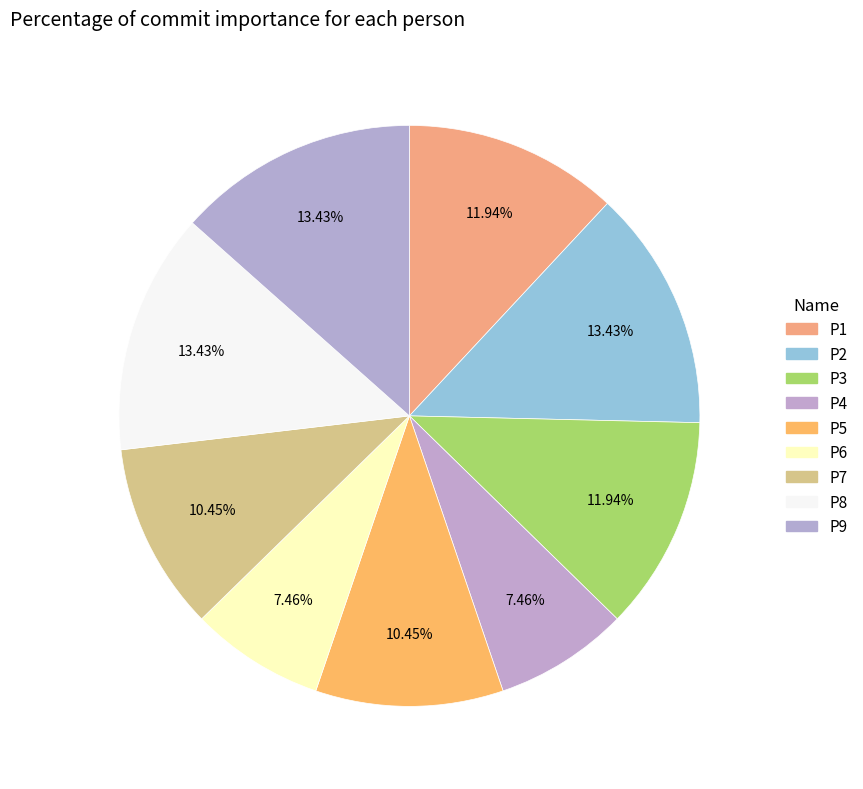

To the nearest percent, what is the difference between the largest and smallest slice percentages?

6%